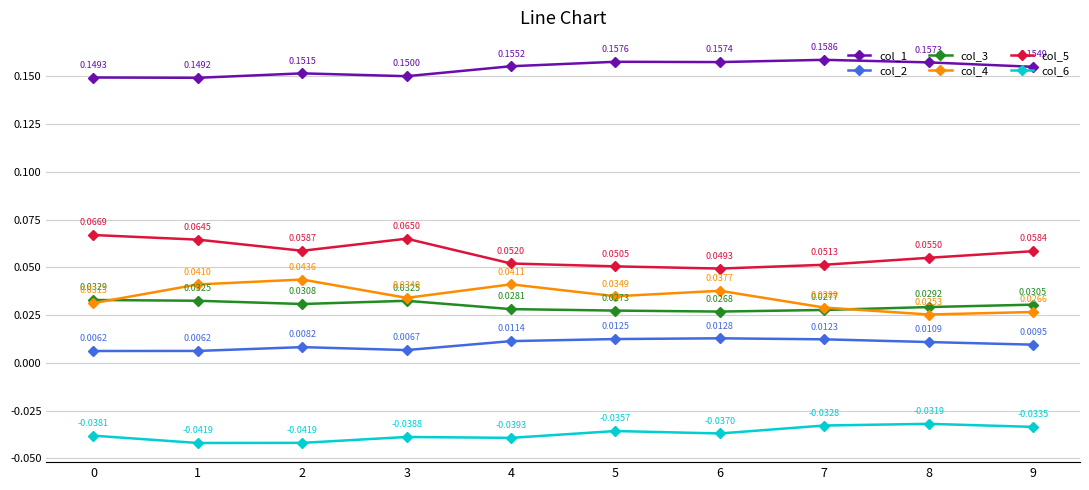

Which series has the largest range (max minus min)?

col_4